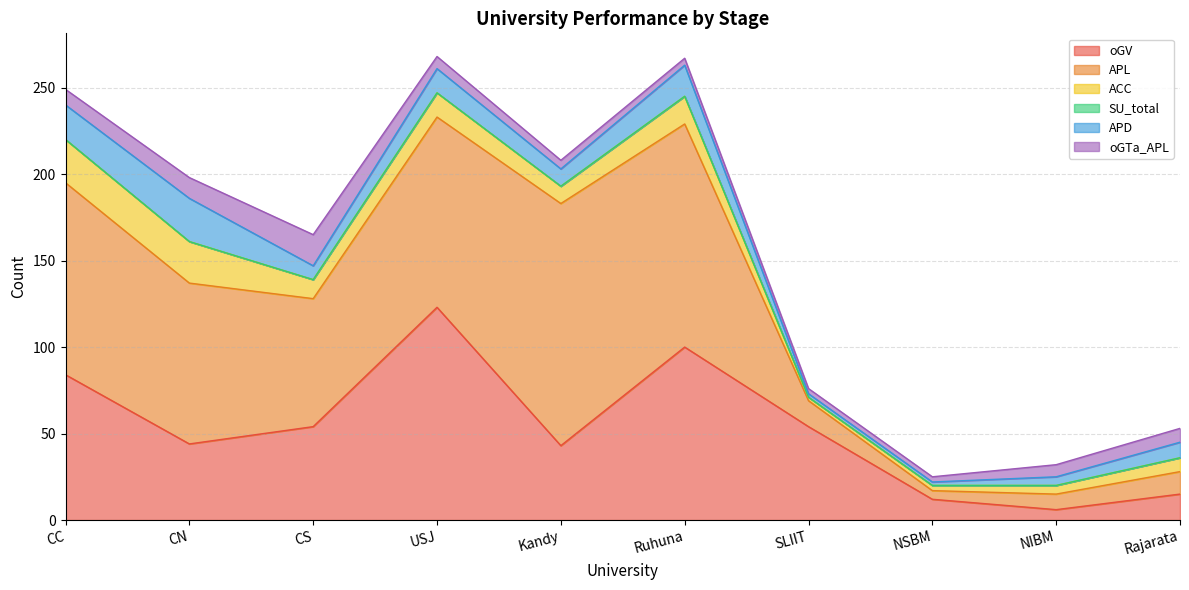

Reading right to left, what are all the values shown in this chart?

oGV: 15	6	12	54	100	43	123	54	44	84
APL: 13	9	5	15	129	140	110	74	93	111
ACC: 8	5	3	2	16	10	14	11	24	25
SU_total: 0	0	0	0	0	0	0	0	0	0
APD: 9	5	2	2	18	10	14	8	25	20
oGTa_APL: 8	7	3	3	4	5	7	18	12	9